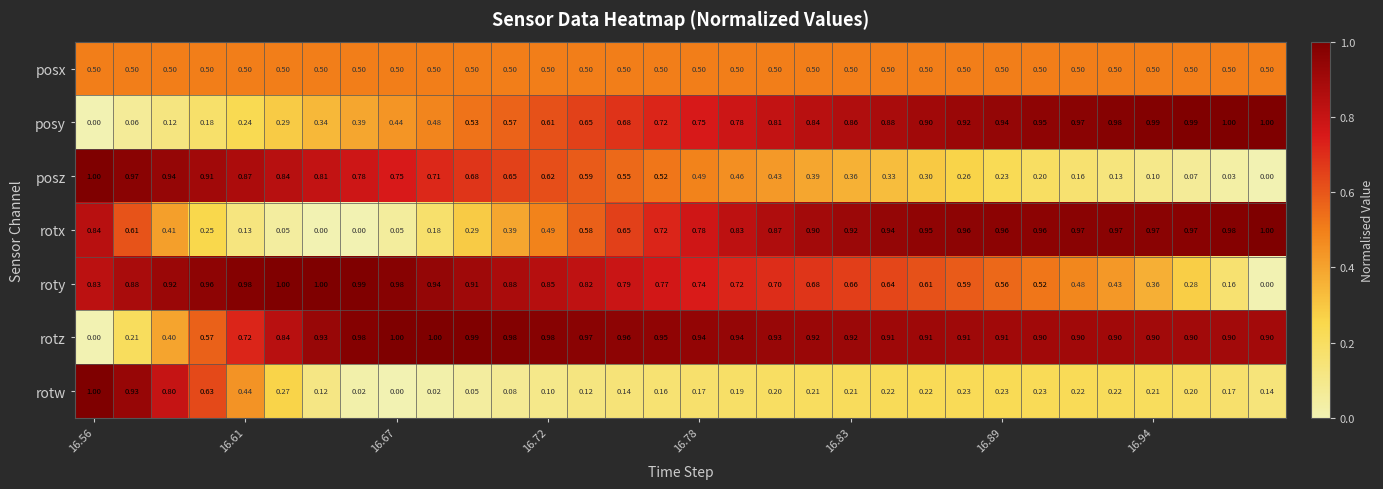

Which series has the largest total across all categories?

rotz